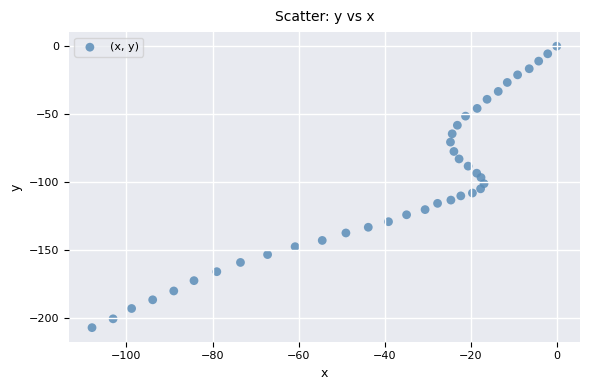

What is the range of X values (max minus min)?

108.0